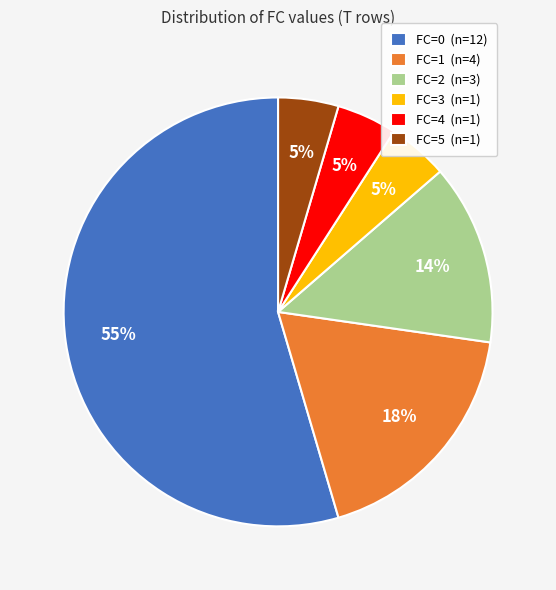

Count the number of slices in the pie.

6